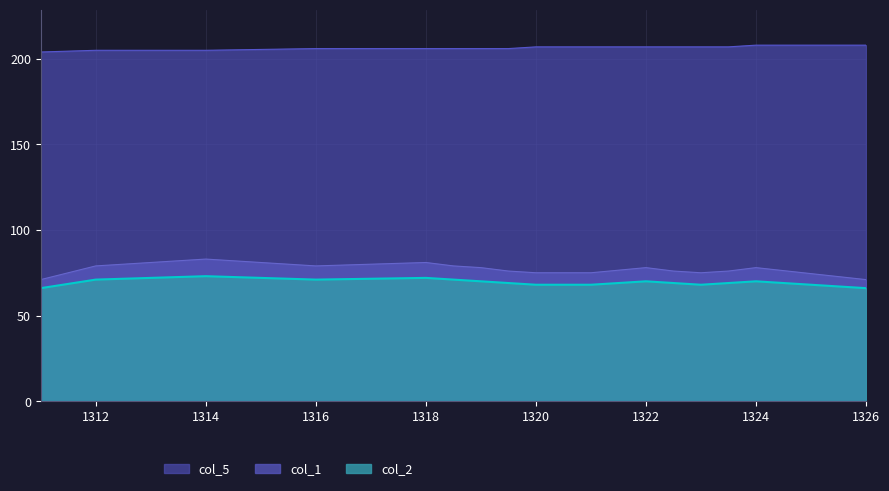

Which category has the lowest value in the col_1 series?

1311.0